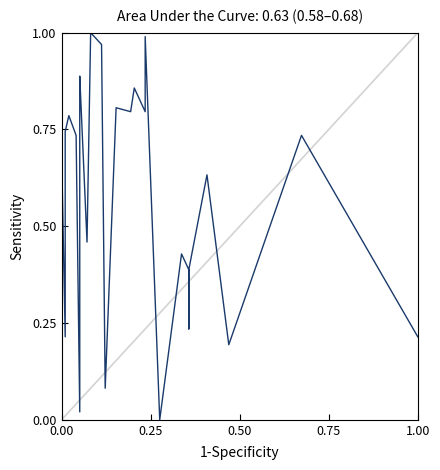

How many lines are shown in the chart?

1